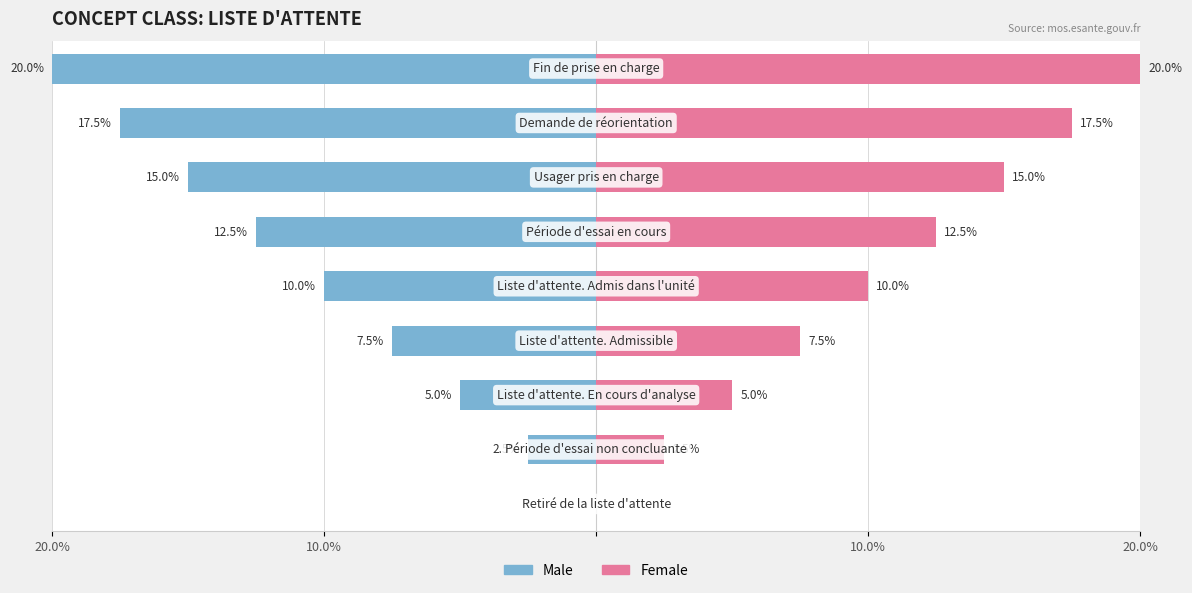

True or false: Female has a value of 15.0 at 4.

False